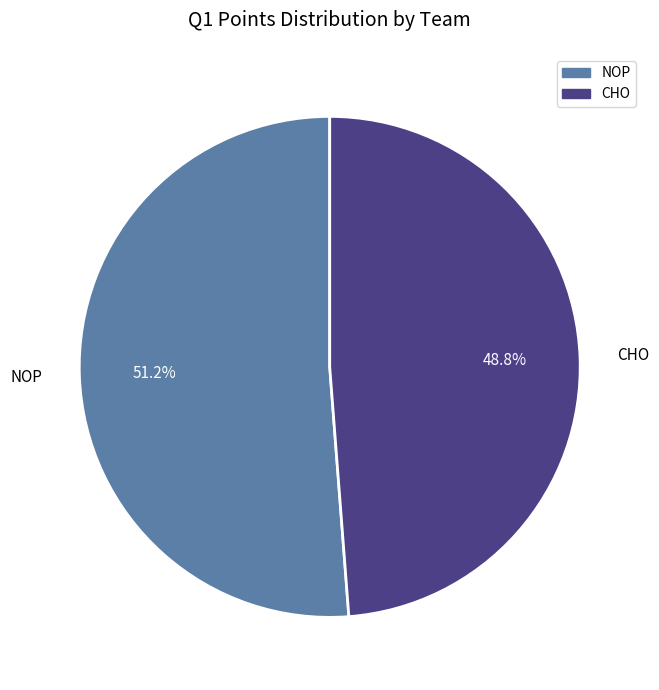

How many segments does this pie chart have?

2